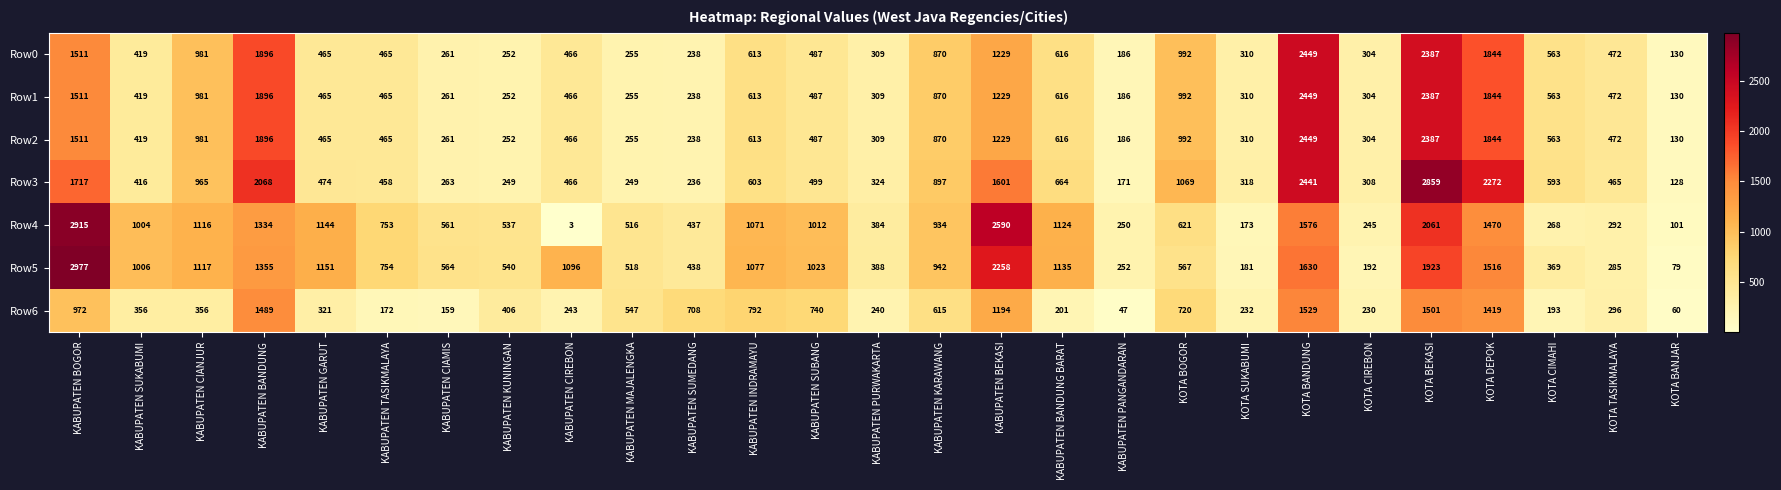

Which series has the largest total across all categories?

Row5